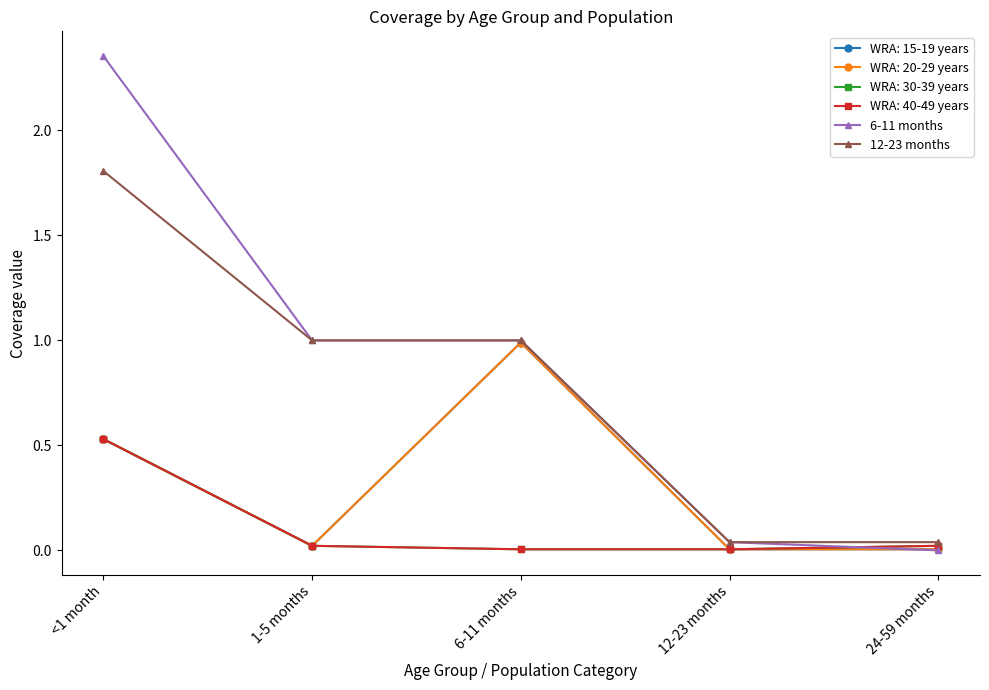

What is the difference between the maximum and second lowest values in the 12-23 months series?

1.8